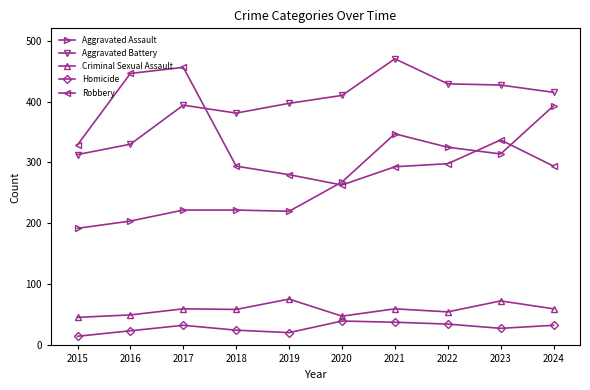

The value of Aggravated Assault at 2019 is 290. True or false?

False